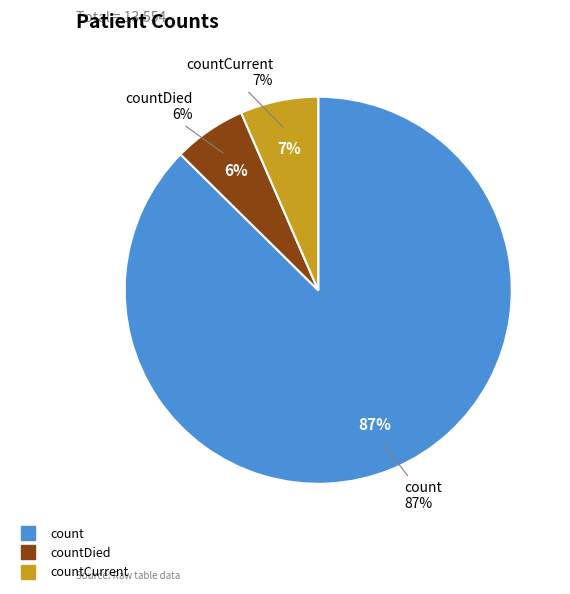

The countCurrent slice represents 7% of the pie. True or false?

True